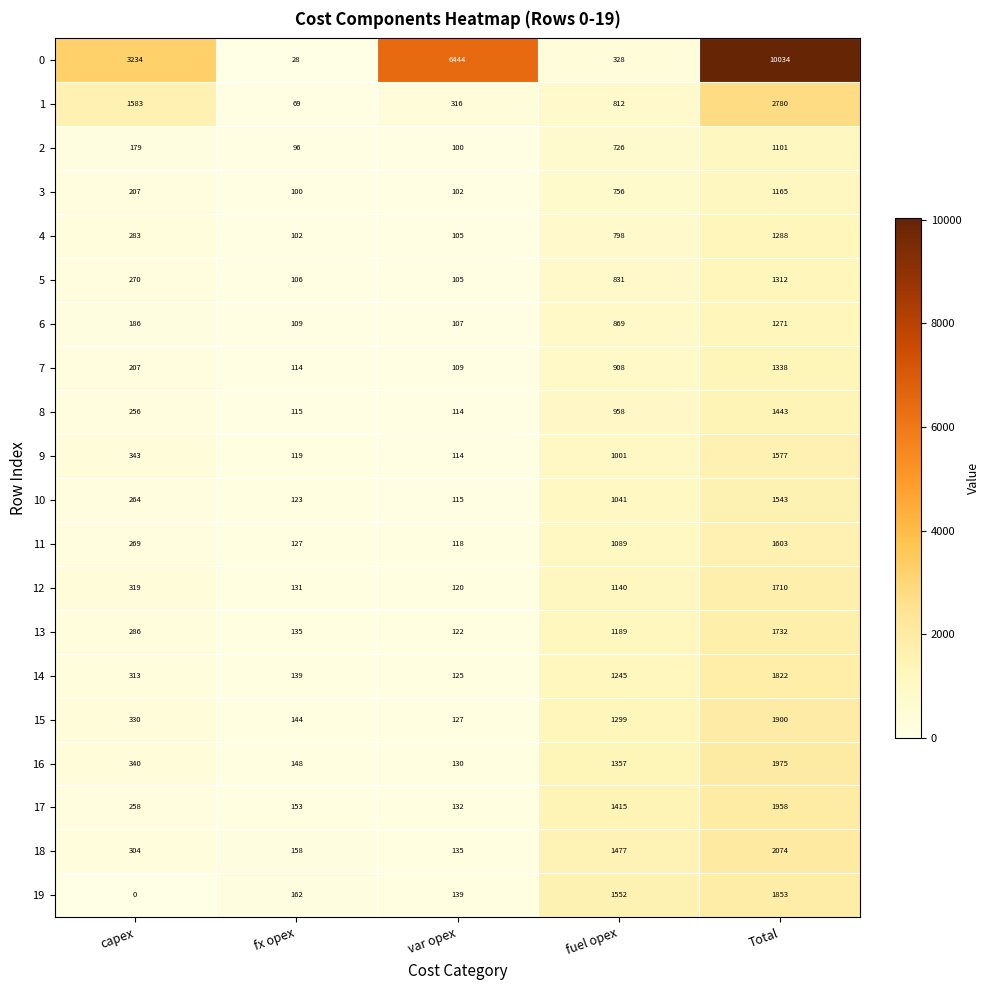

Which series has the largest range (max minus min)?

0